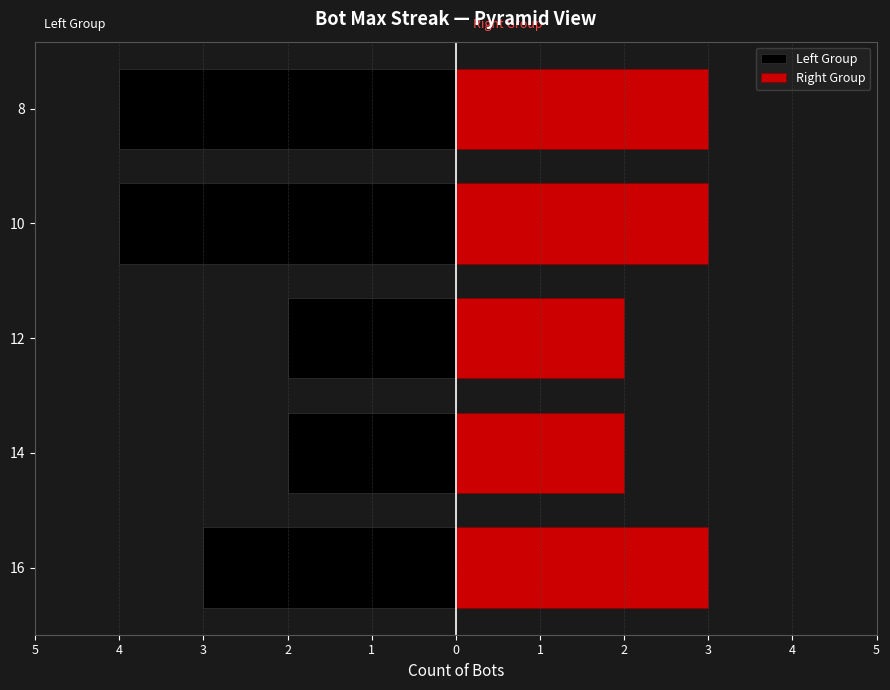

Are the bars horizontal?

Yes